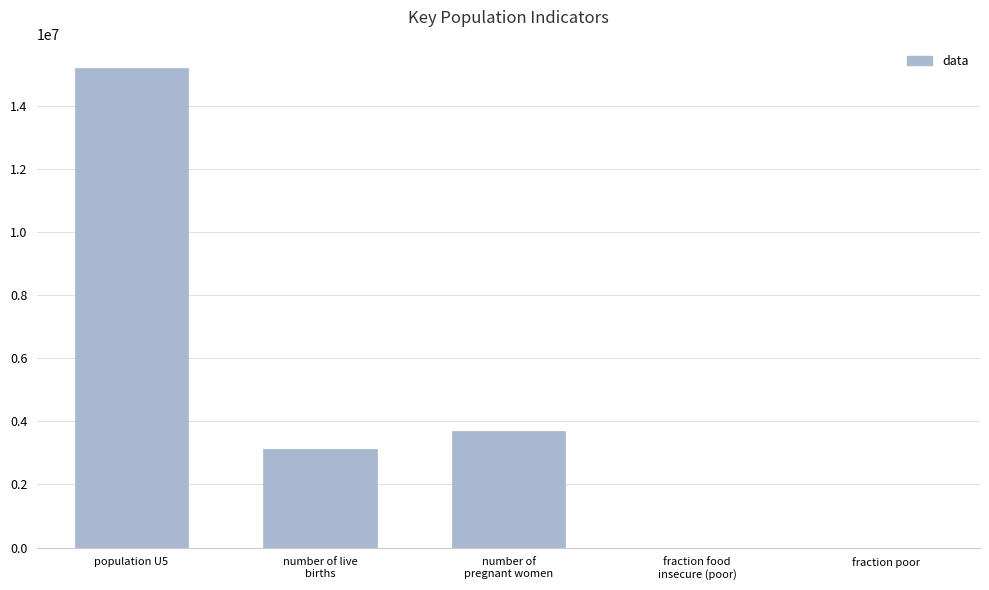

What is the greatest value displayed?

15204000.0